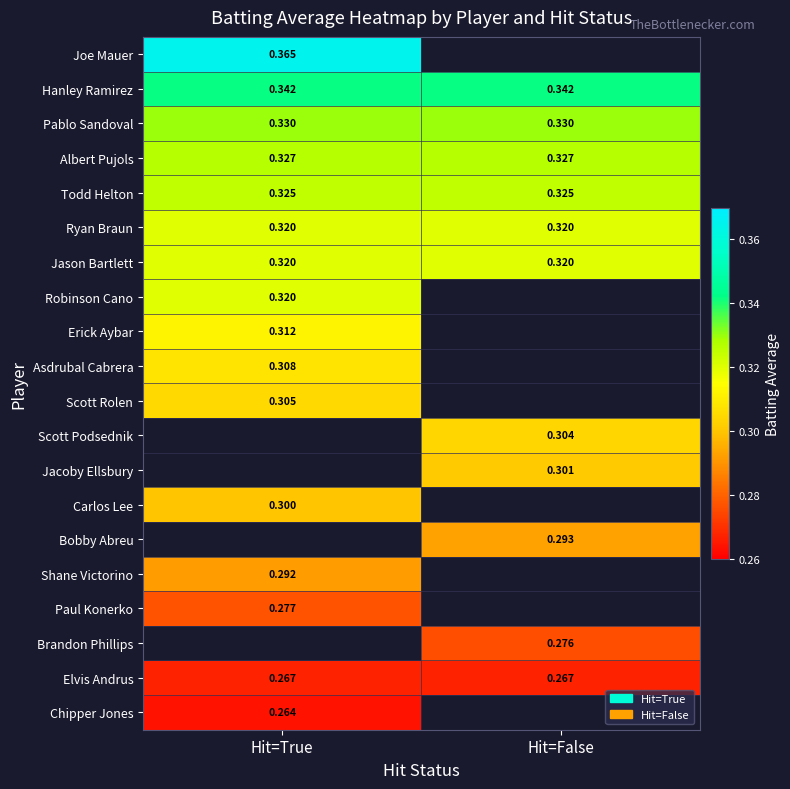

What is the approximate value of Asdrubal Cabrera at Hit=True?

0.3